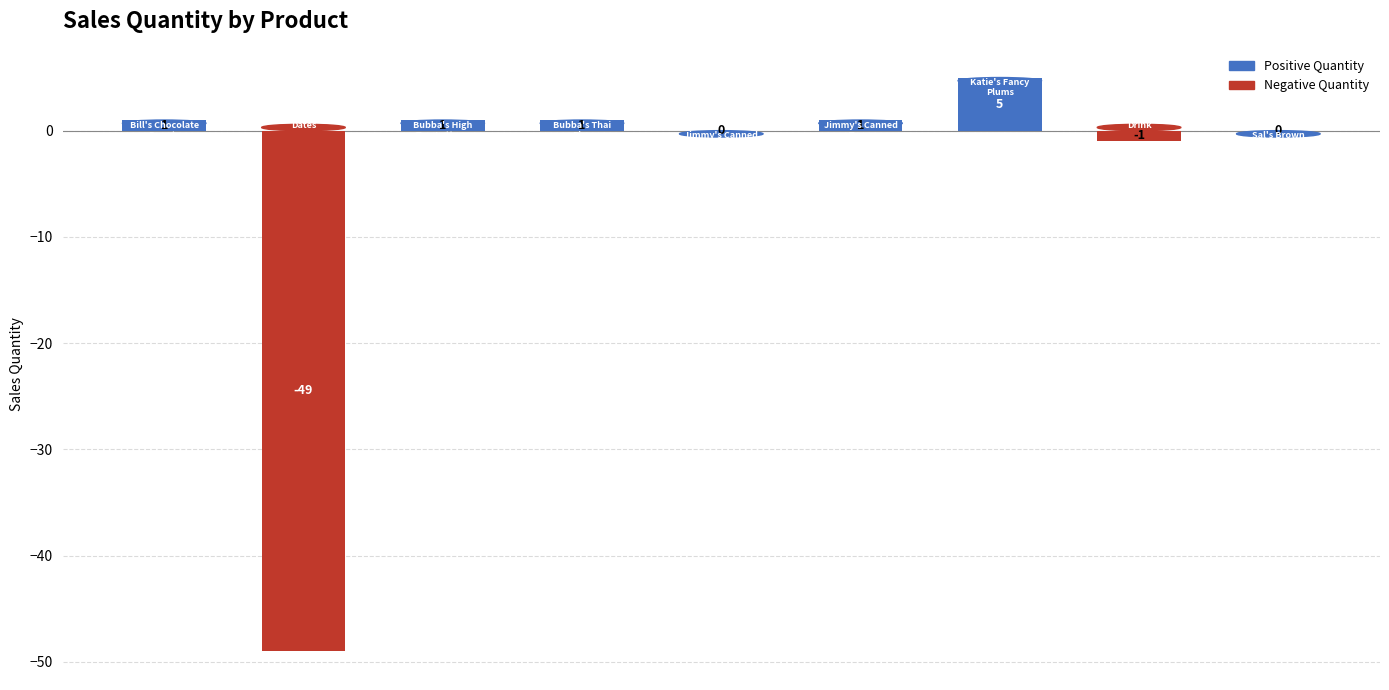

Count the number of categories in the chart.

9